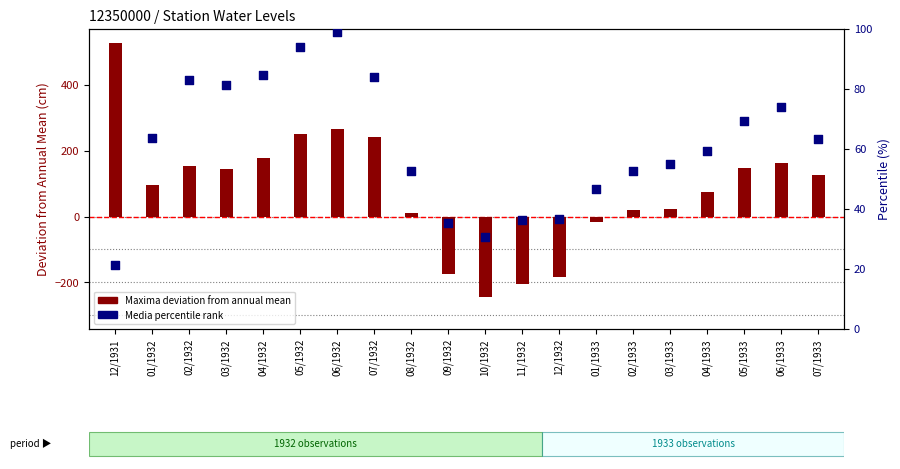

What is the total value across all series at 04/1932?

262.6